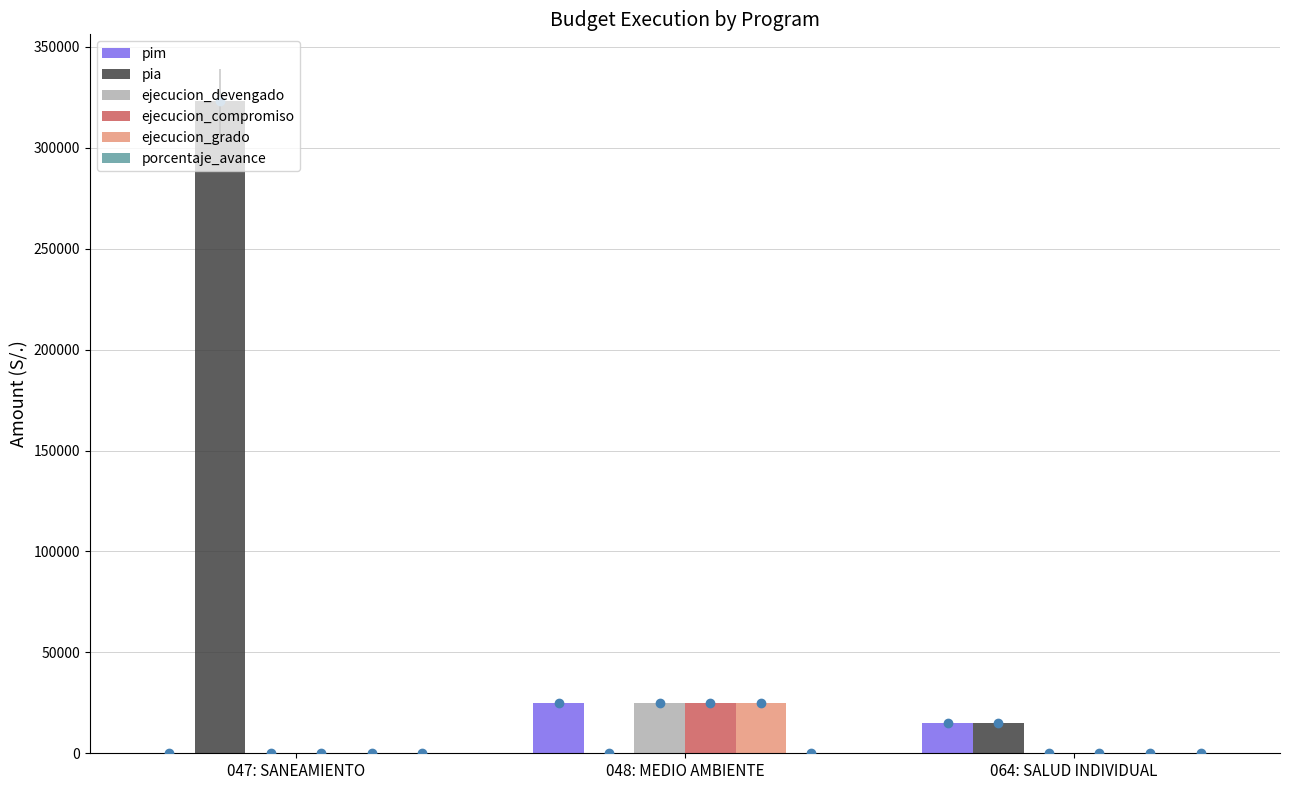

How many data points in ejecucion_grado are above 0?

1